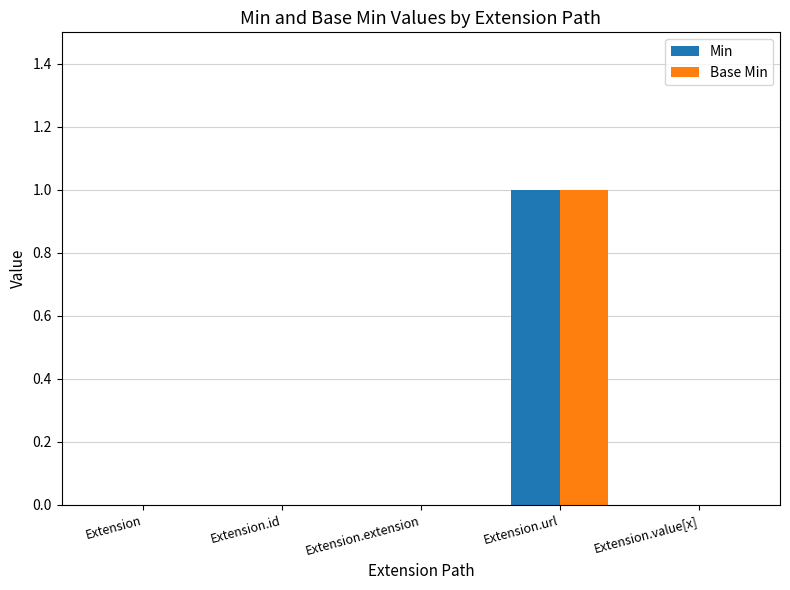

Reading left to right, list all the values displayed in this chart.

Min: 0	0	0	1	0
Base Min: 0	0	0	1	0